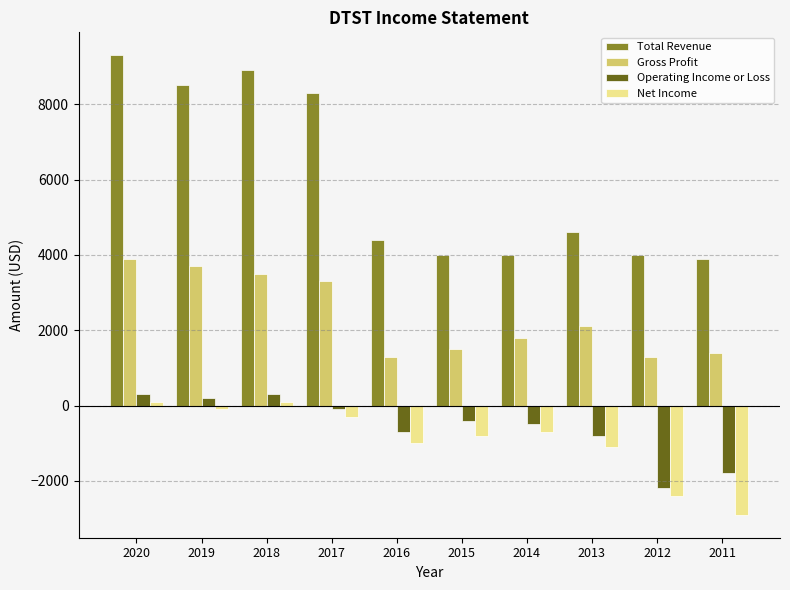

How many data points in Gross Profit are less than 2100?

5